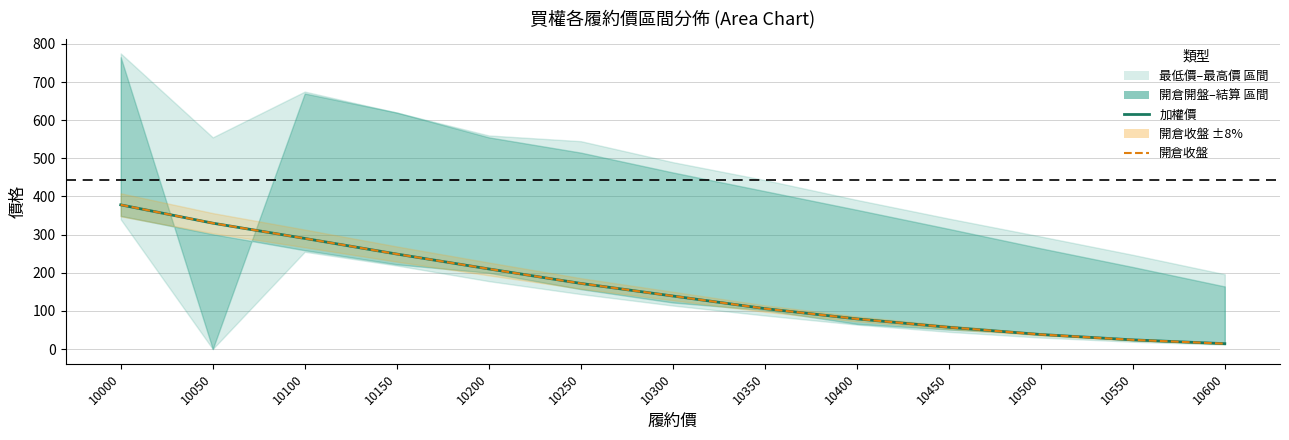

Count the number of categories in the chart.

13